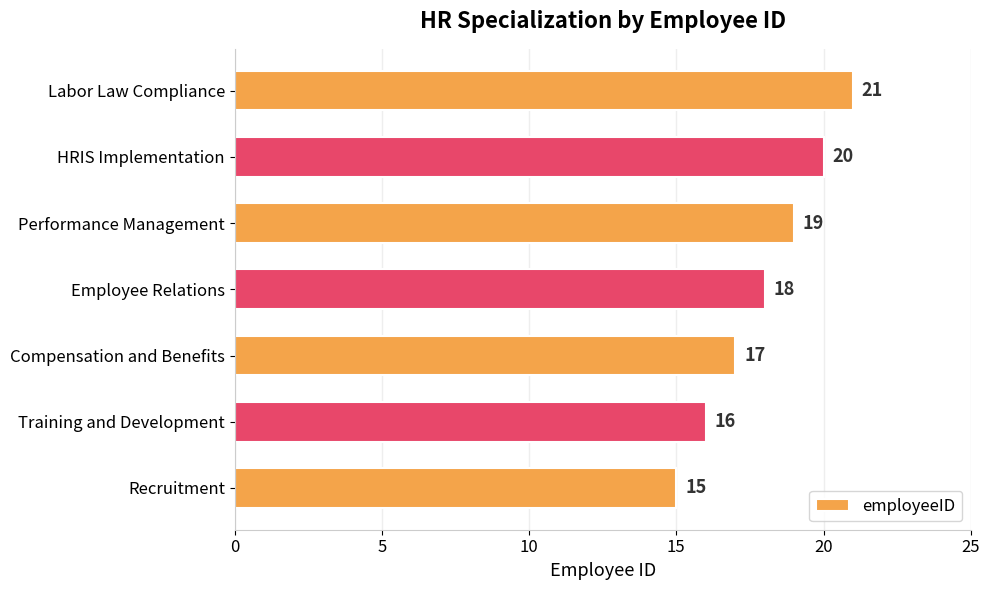

What is the smallest value displayed?

15